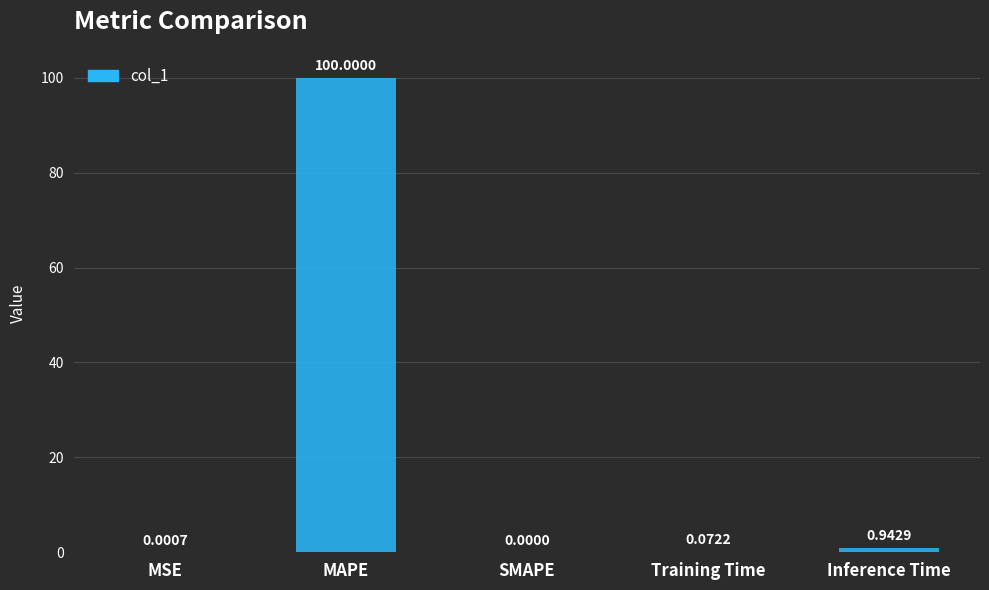

What is the sum of the values at MSE and MAPE?

100.0